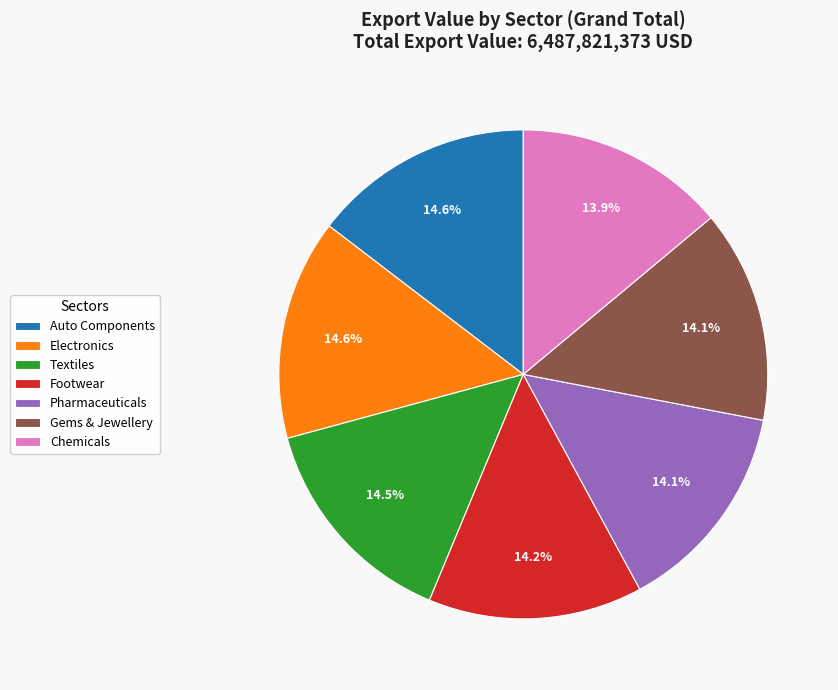

To the nearest percent, what is the average slice percentage?

14%